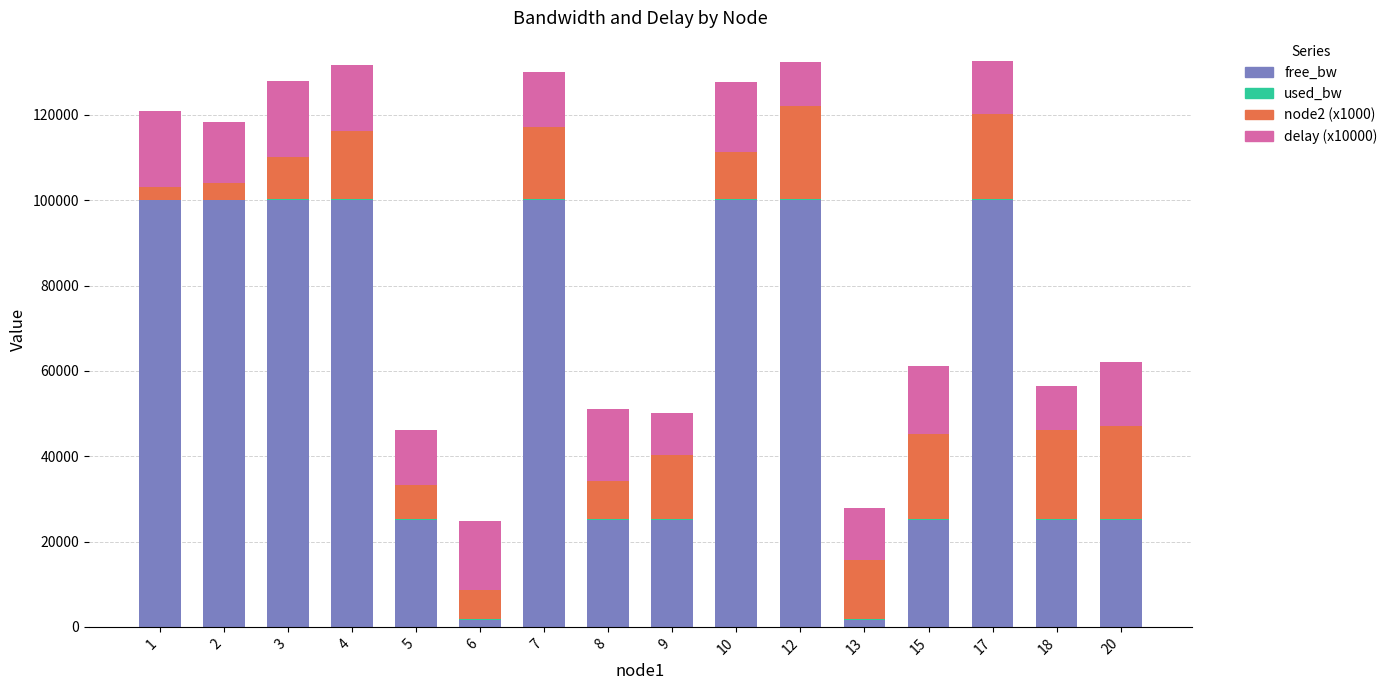

How many data points does each series have?

16